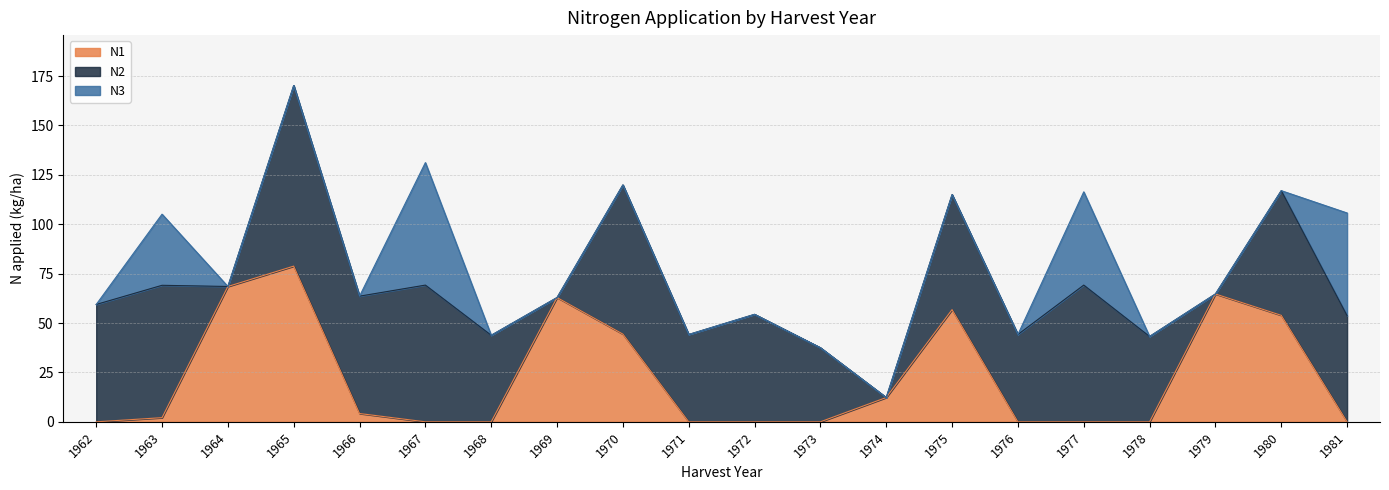

The value of N1 at 1968 is 0.0. True or false?

True